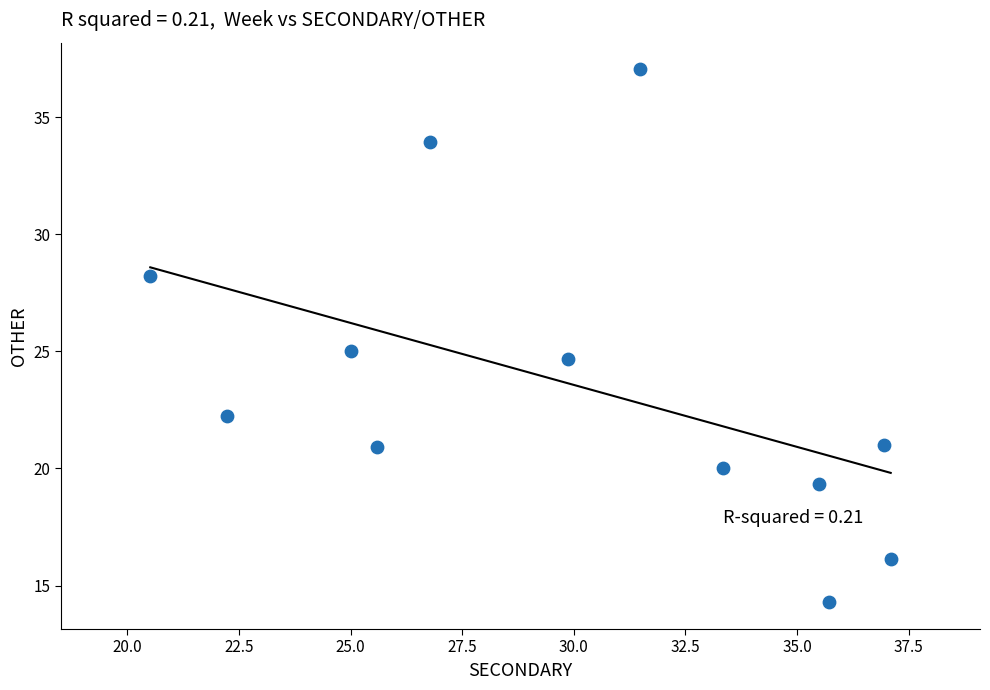

What is the average X value?

30.0